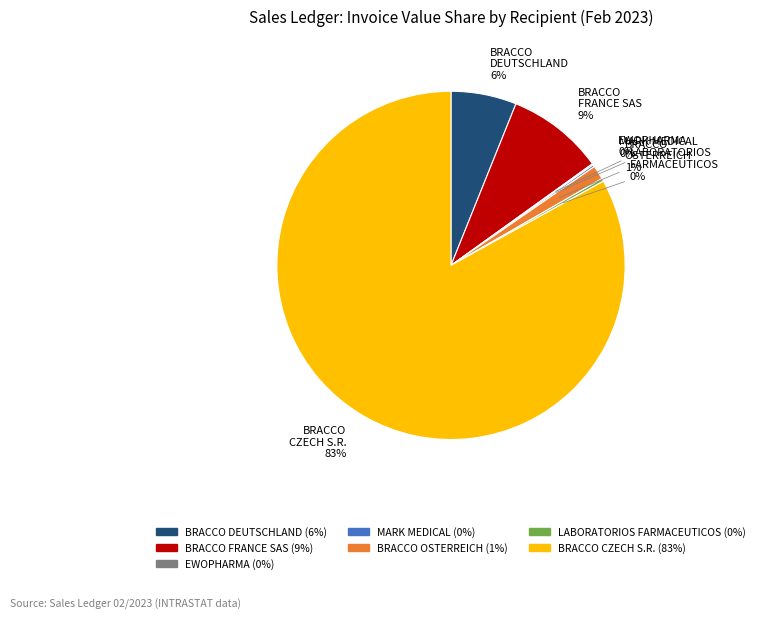

Does any single category account for the majority?

Yes